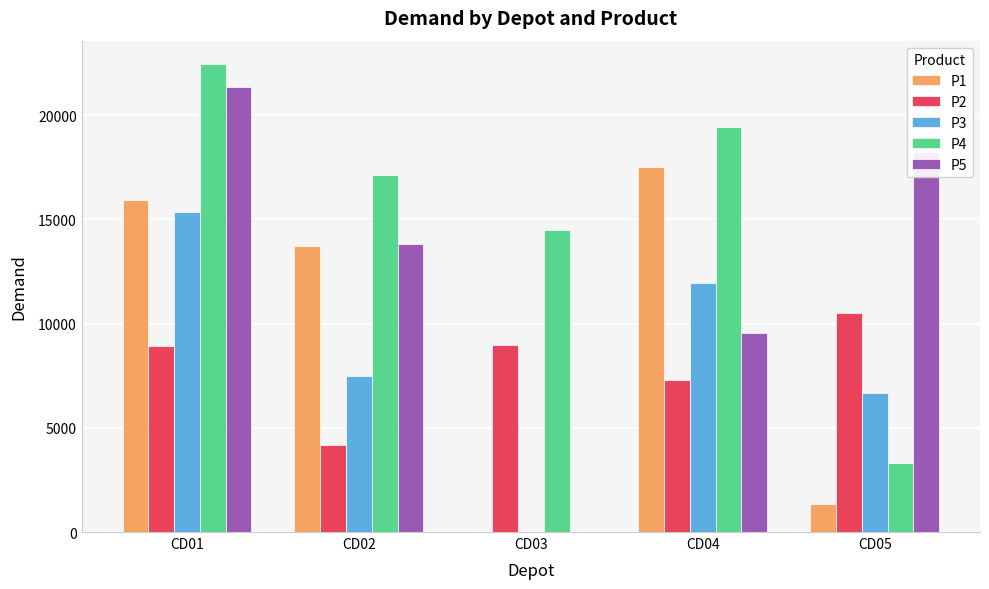

The value of P5 at CD05 is 7079. True or false?

False